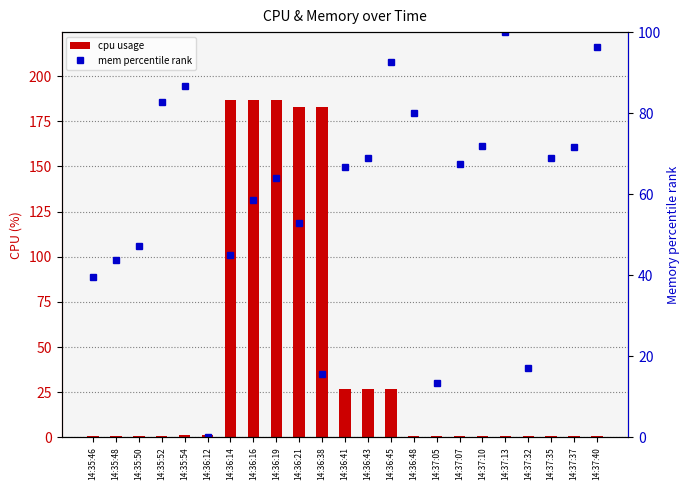

Which category has the highest value in the mem percentile rank series?

14:37:13